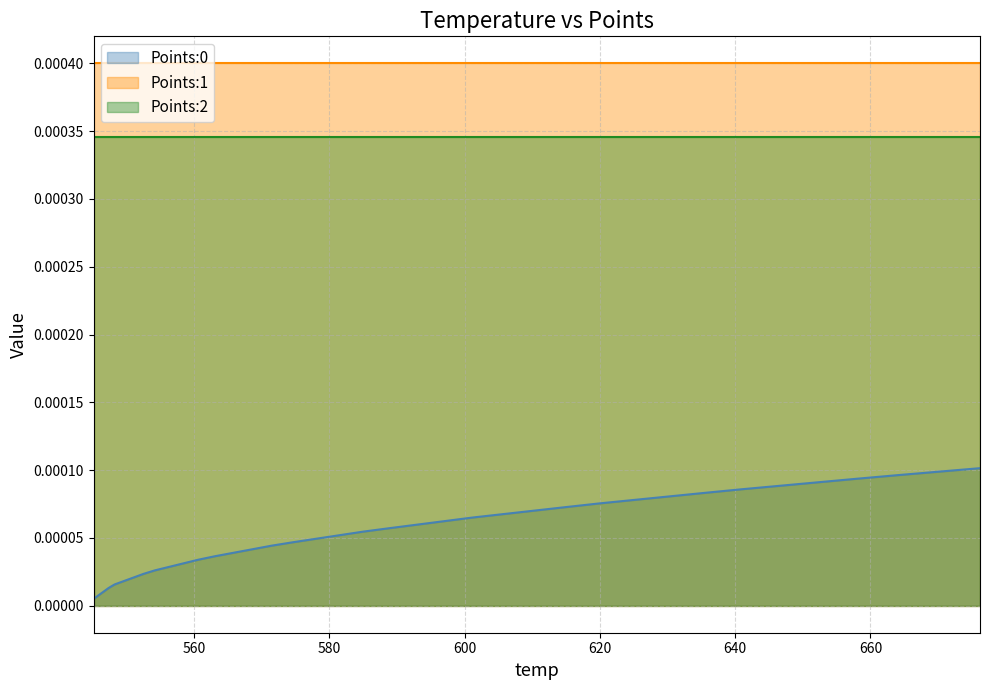

Does the chart have visible grid lines?

Yes